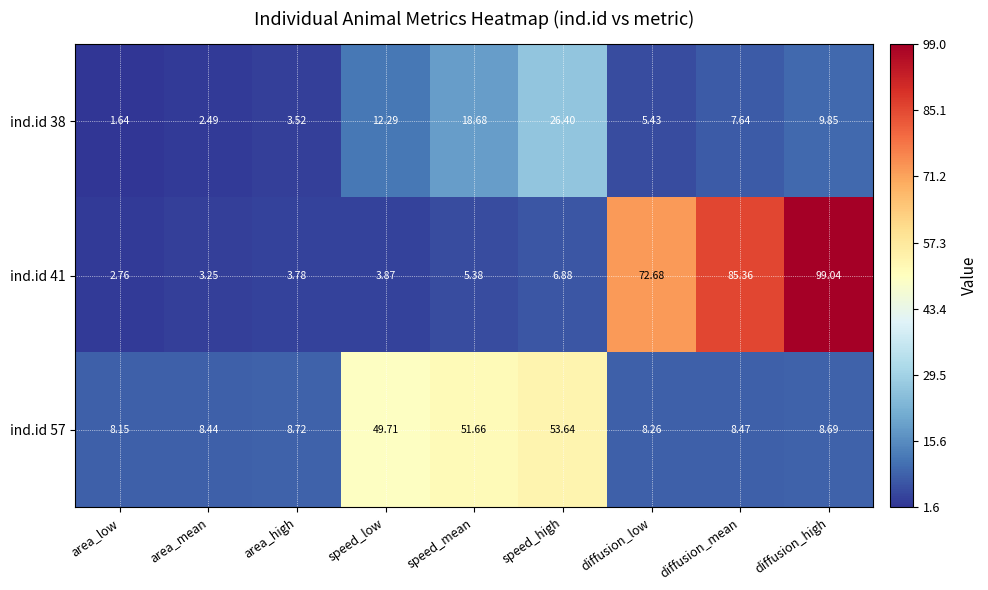

Where does the ind.id 41 series first go above 5?

speed_mean